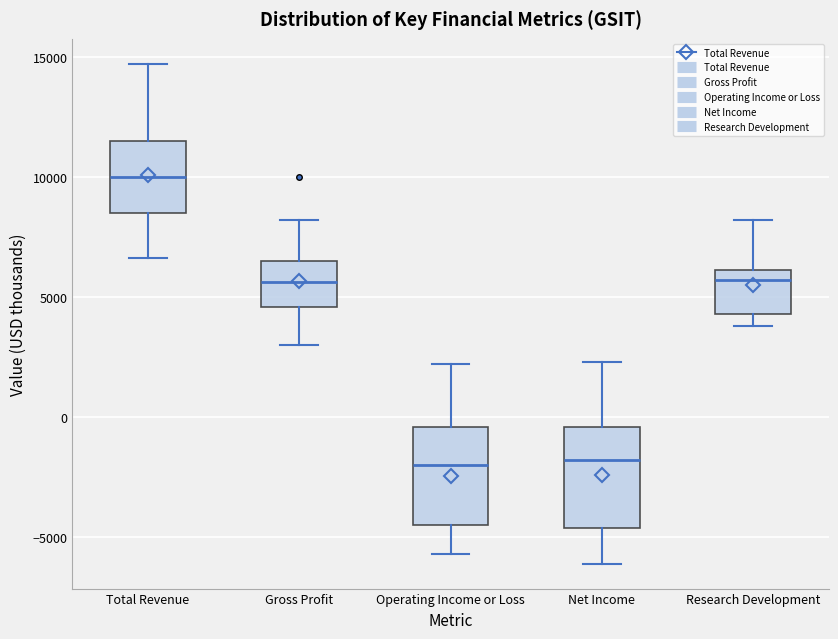

Reading left to right, read every box against the y-axis: the position of its median line, the range the box covers, and the ends of its whiskers. The values are not printed on the chart, so give them approximately, as read against the axis.

Total Revenue: median 10000, box 8500 to 11500, whiskers 6500 to 14500
Gross Profit: median 5500, box 4500 to 6500, whiskers 3000 to 8000
Operating Income or Loss: median -2000, box -4500 to -500, whiskers -5500 to 2000
Net Income: median -2000, box -4500 to -500, whiskers -6000 to 2500
Research Development: median 5500, box 4500 to 6000, whiskers 4000 to 8000